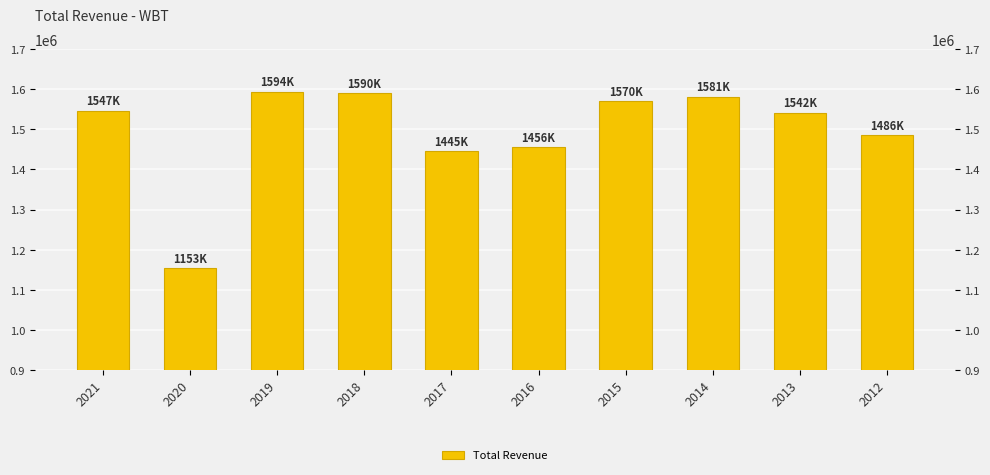

How many bars are there in total?

10